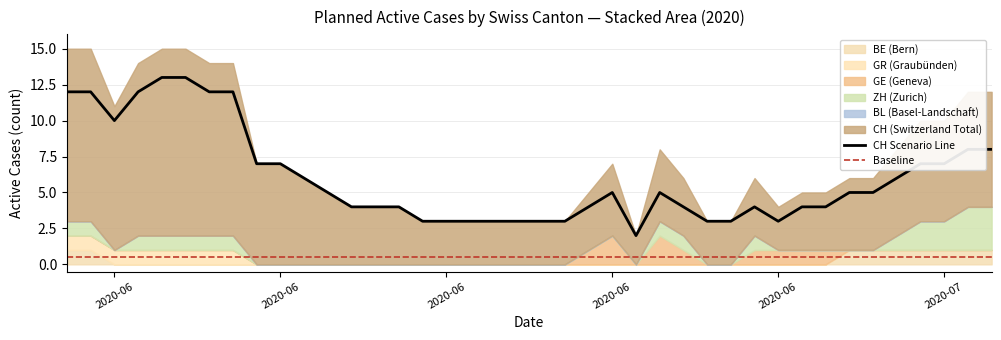

At which category does the chart reach its minimum across all series?

2